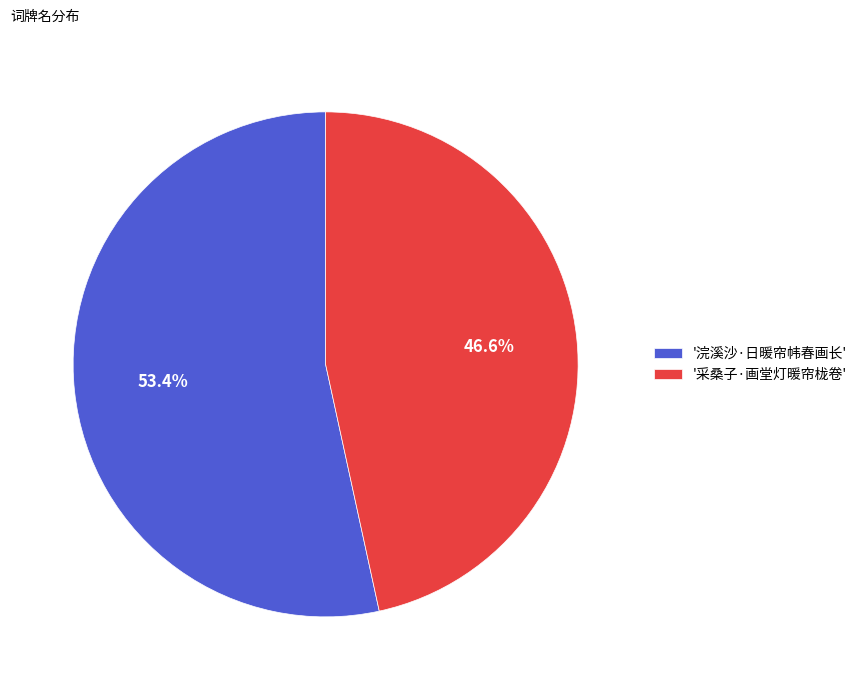

Combined, what portion of the pie is '浣溪沙·日暖帘帏春画长' and '采桑子·画堂灯暖帘栊卷'?

100.0%